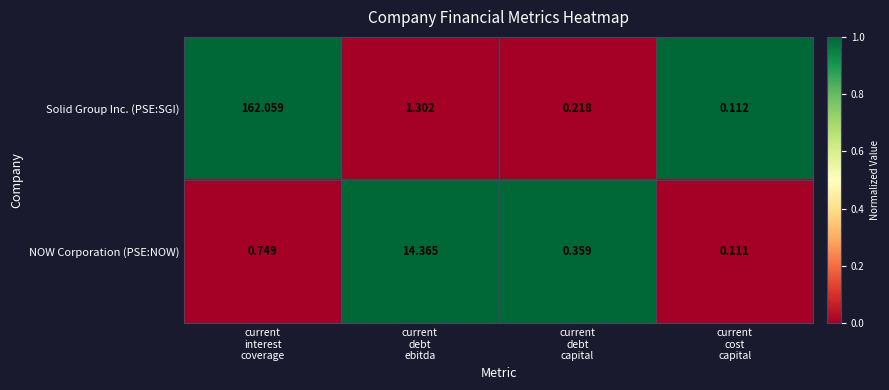

Which series has the largest total across all categories?

Solid Group Inc. (PSE:SGI)